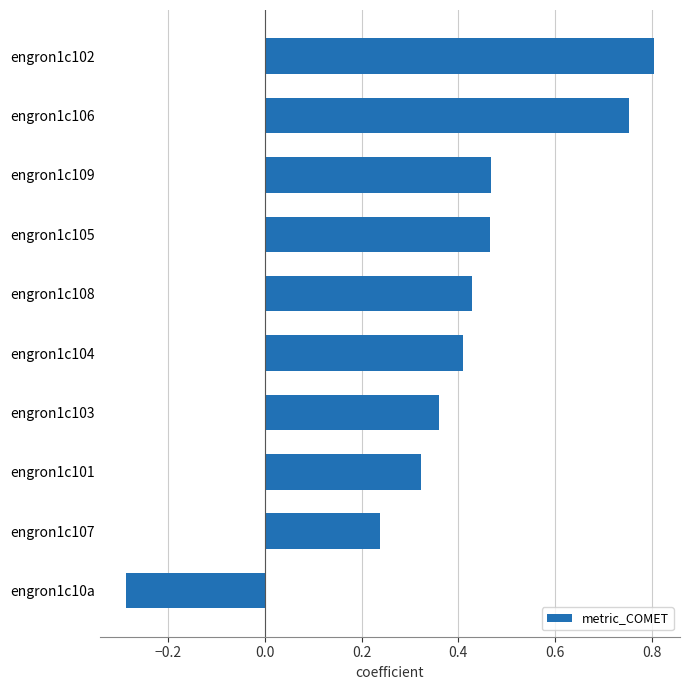

At which label is the value closest to 0?

engron1c107